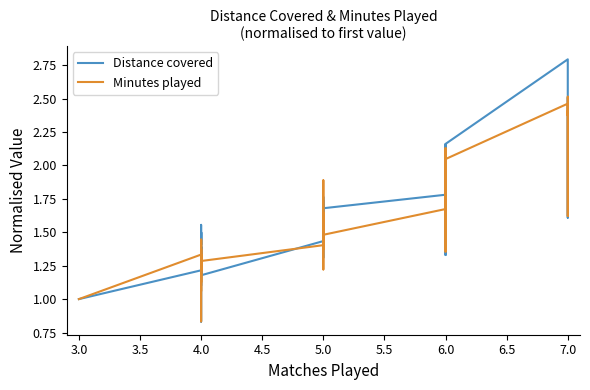

Which has a higher value, 4.0 or 6.0?

6.0